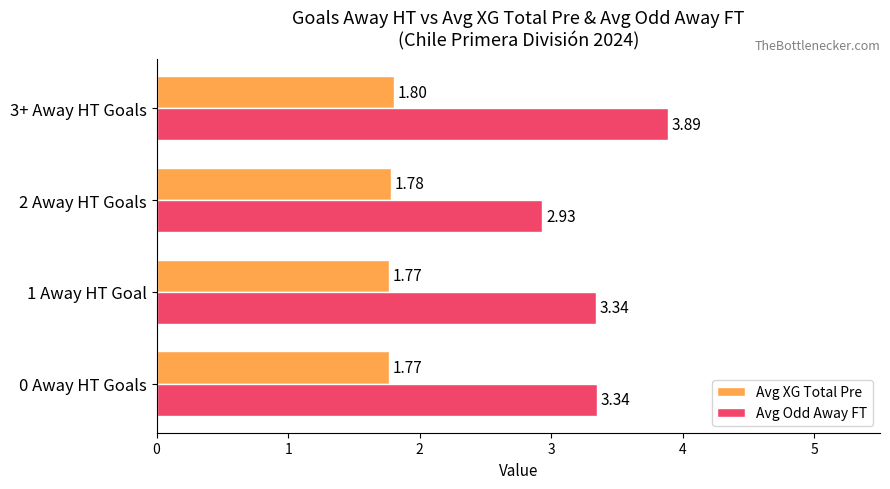

Which series has the widest spread of values?

Avg Odd Away FT